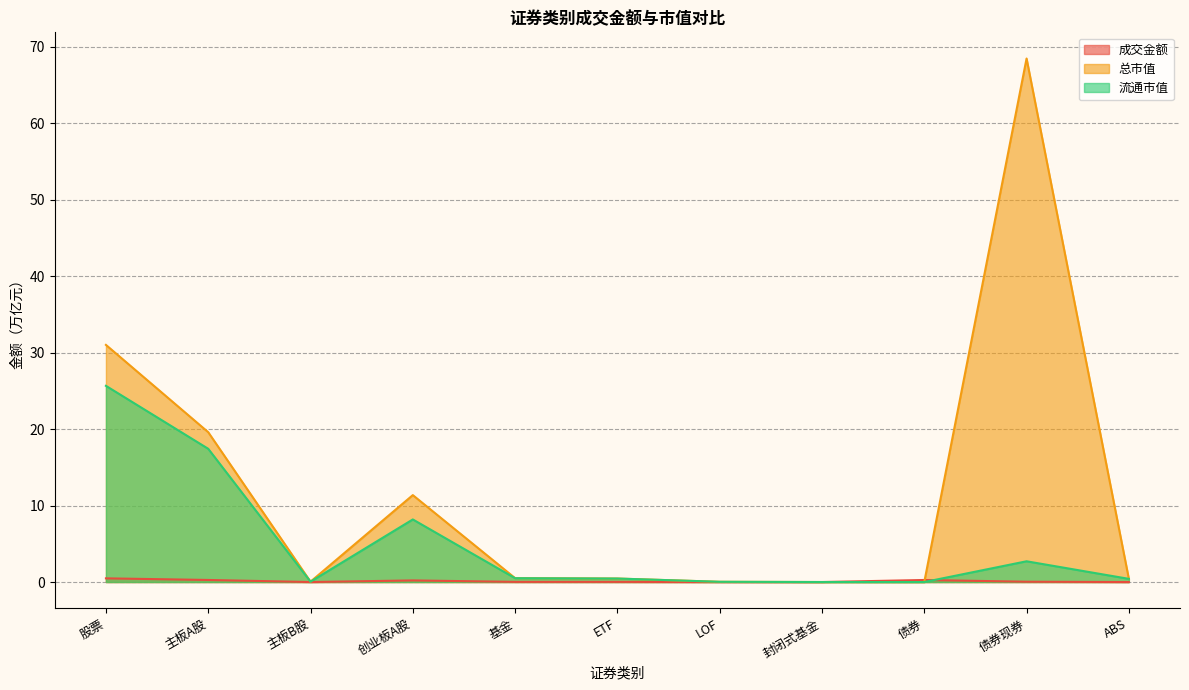

What is the total value across all series at 主板B股?

0.1